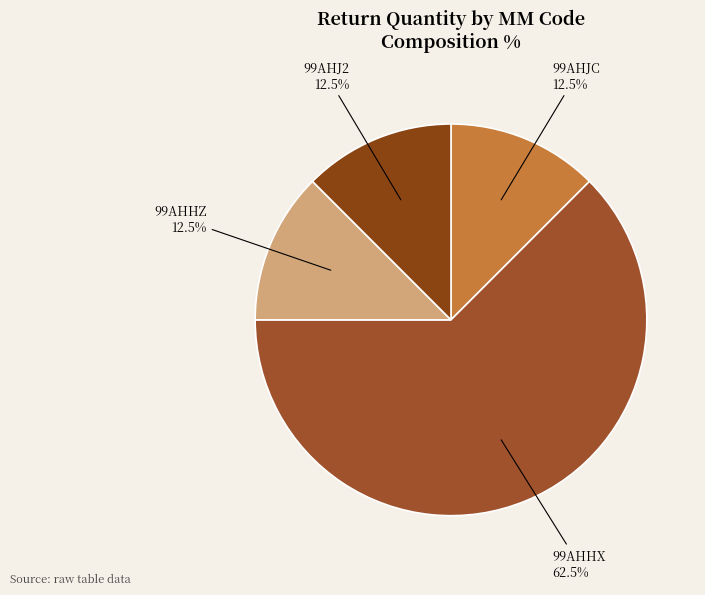

True or false: 99AHHZ accounts for 21% of the total.

False